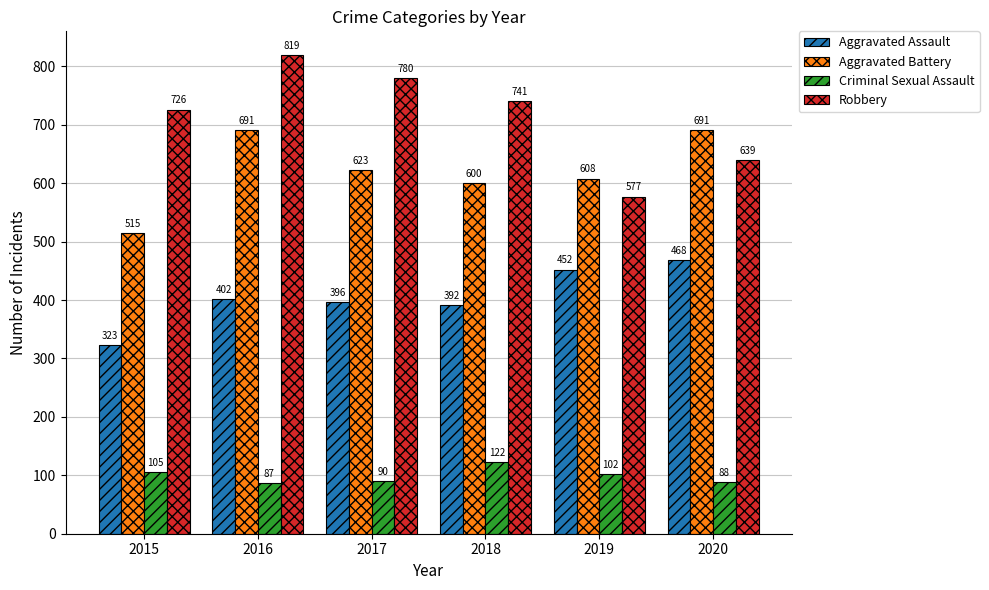

At which label does Robbery reach its peak?

2016